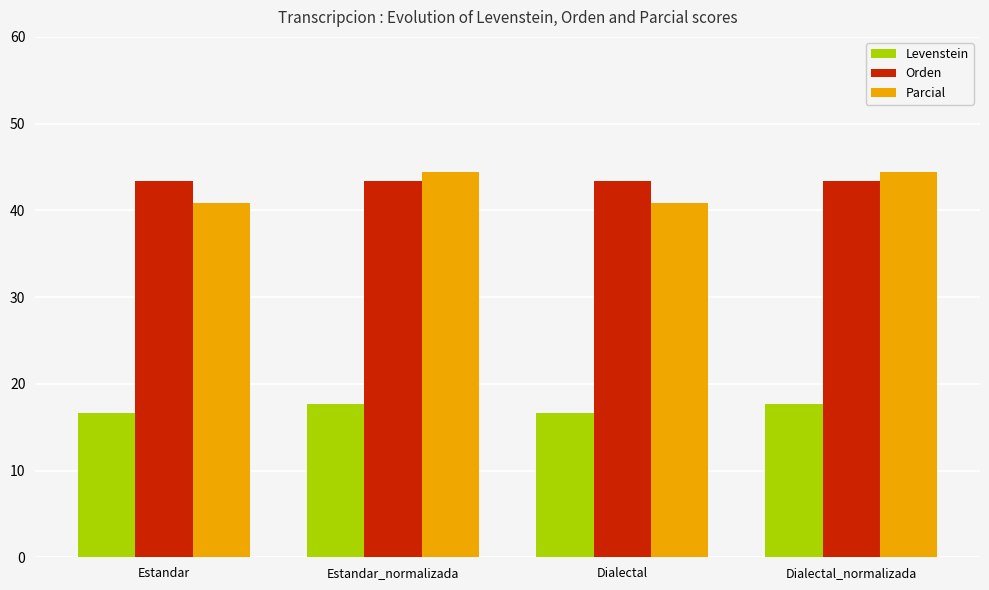

Where does the Levenstein series first go above 17?

Estandar_normalizada